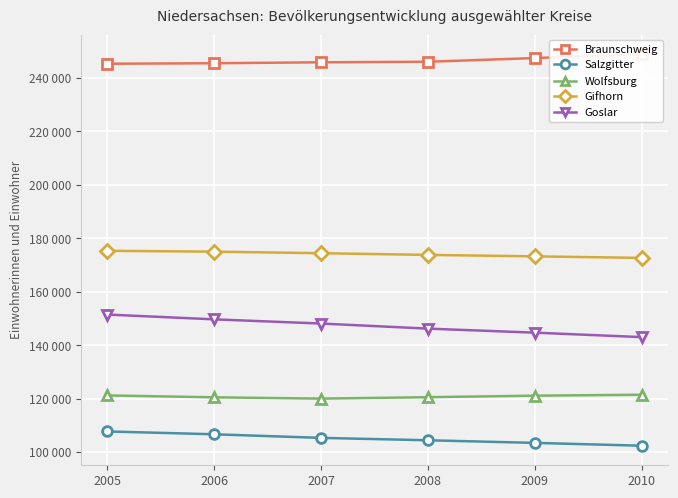

Rank the series at 2009 from lowest to highest value.

Salzgitter, Wolfsburg, Goslar, Gifhorn, Braunschweig